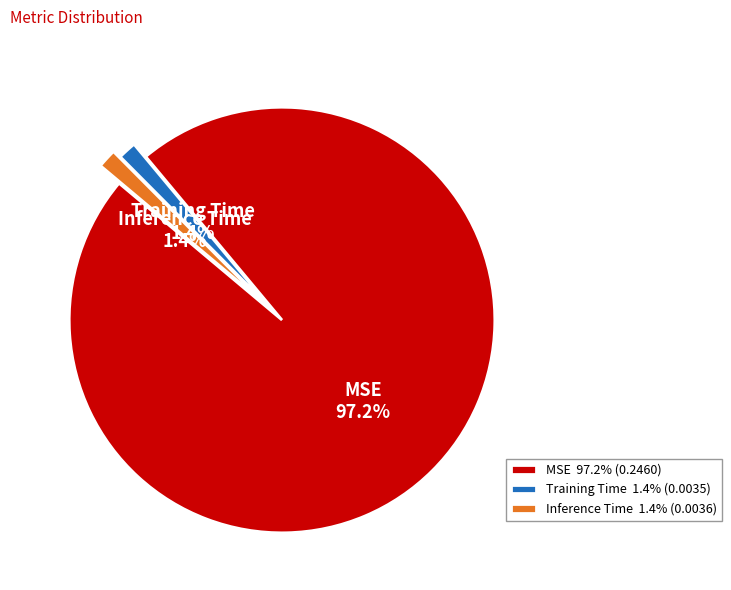

Which has a higher value, Inference Time or MSE?

MSE